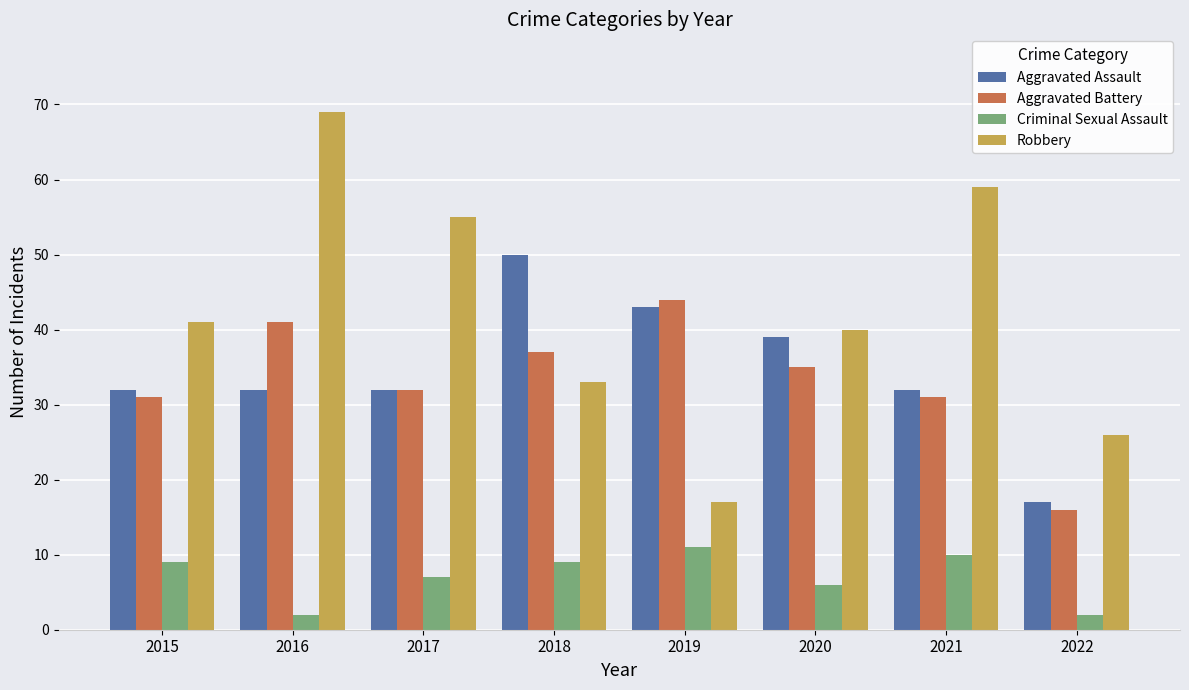

Reading right to left, list all the values displayed in this chart.

Aggravated Assault: 17	32	39	43	50	32	32	32
Aggravated Battery: 16	31	35	44	37	32	41	31
Criminal Sexual Assault: 2	10	6	11	9	7	2	9
Robbery: 26	59	40	17	33	55	69	41